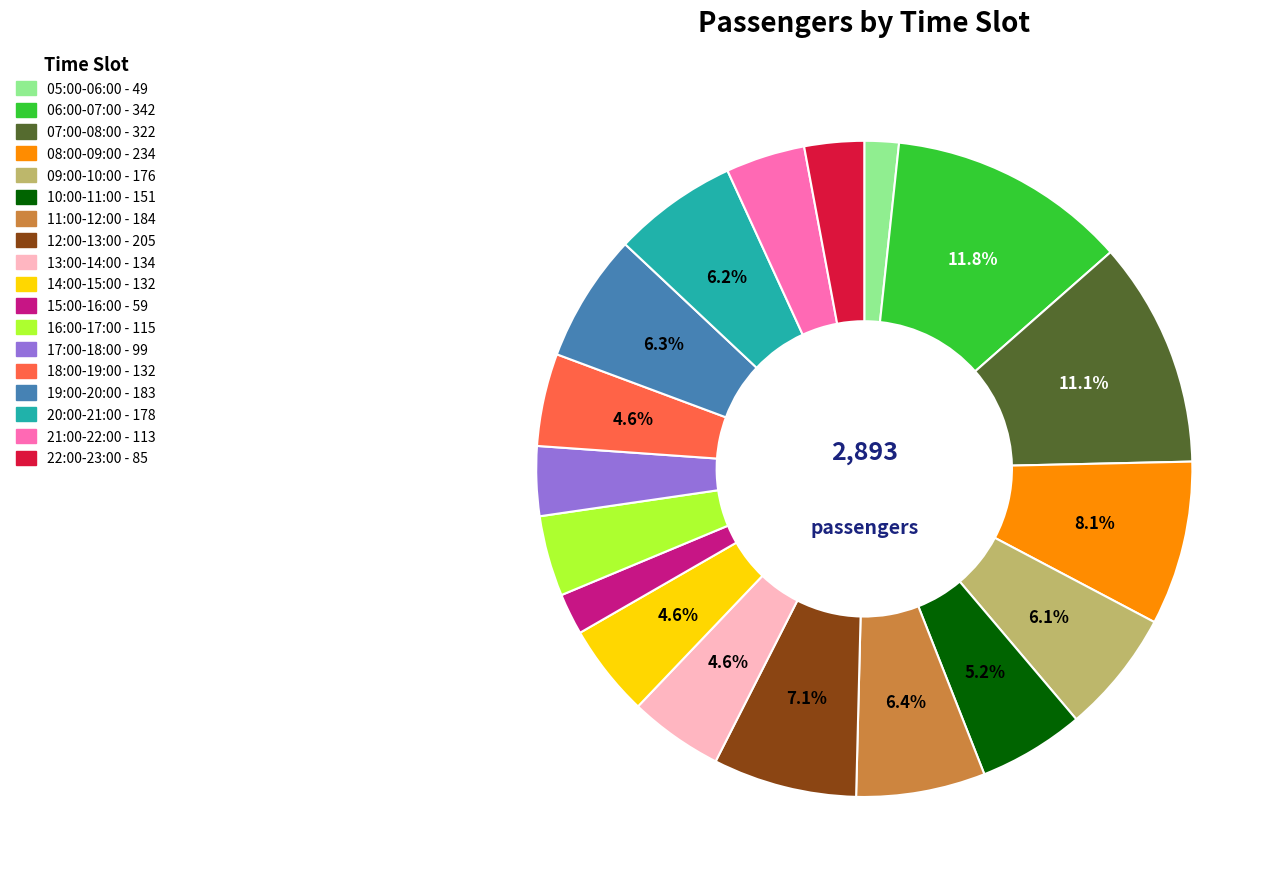

Is the sum of 16:00-17:00 and 22:00-23:00 greater than half?

No